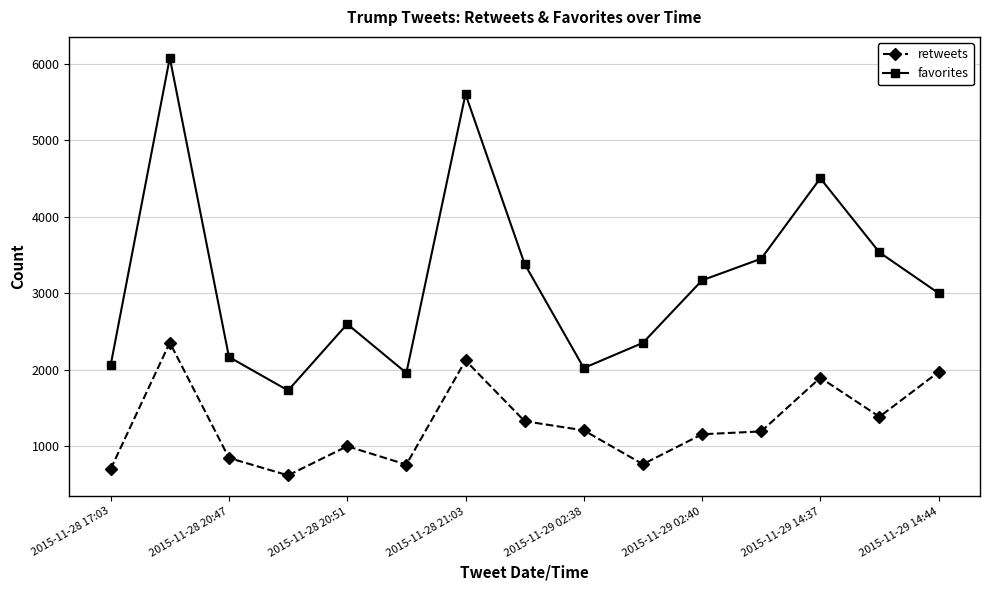

True or false: favorites and retweets intersect in this chart.

False